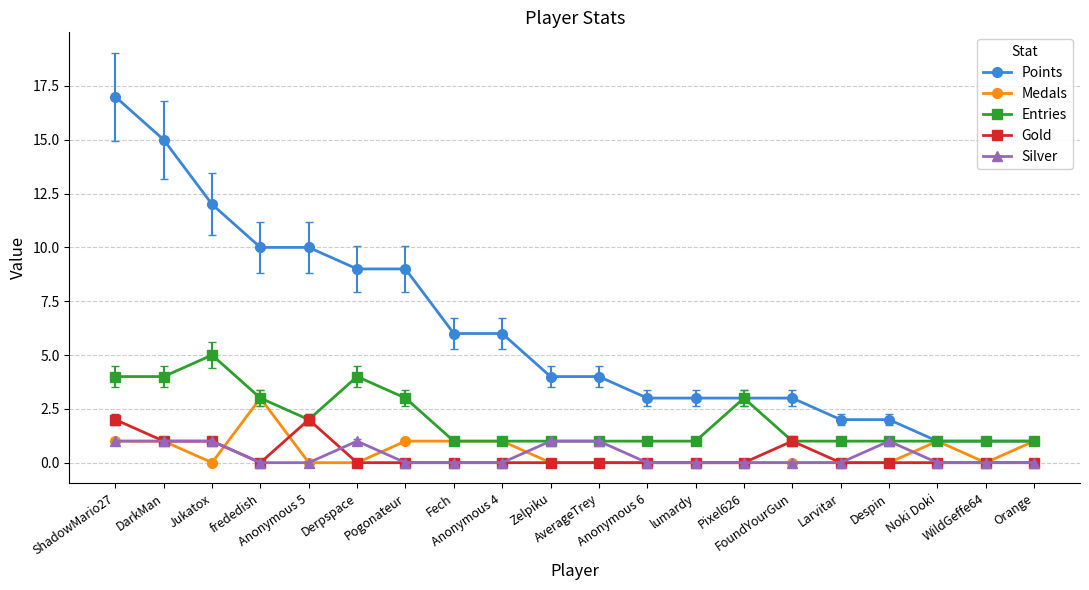

Is the value of Silver at Zelpiku greater than the value of Gold at Orange?

Yes